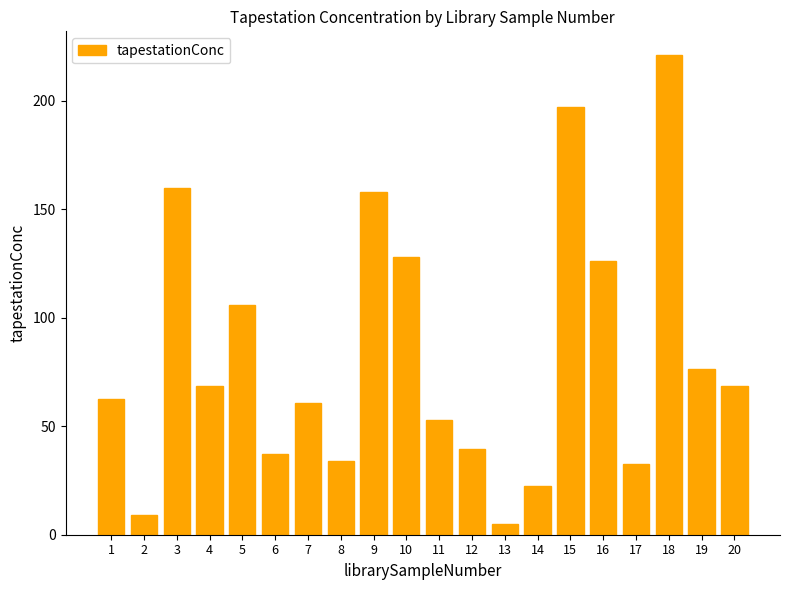

What is the difference between the values at 5 and 3?

54.0